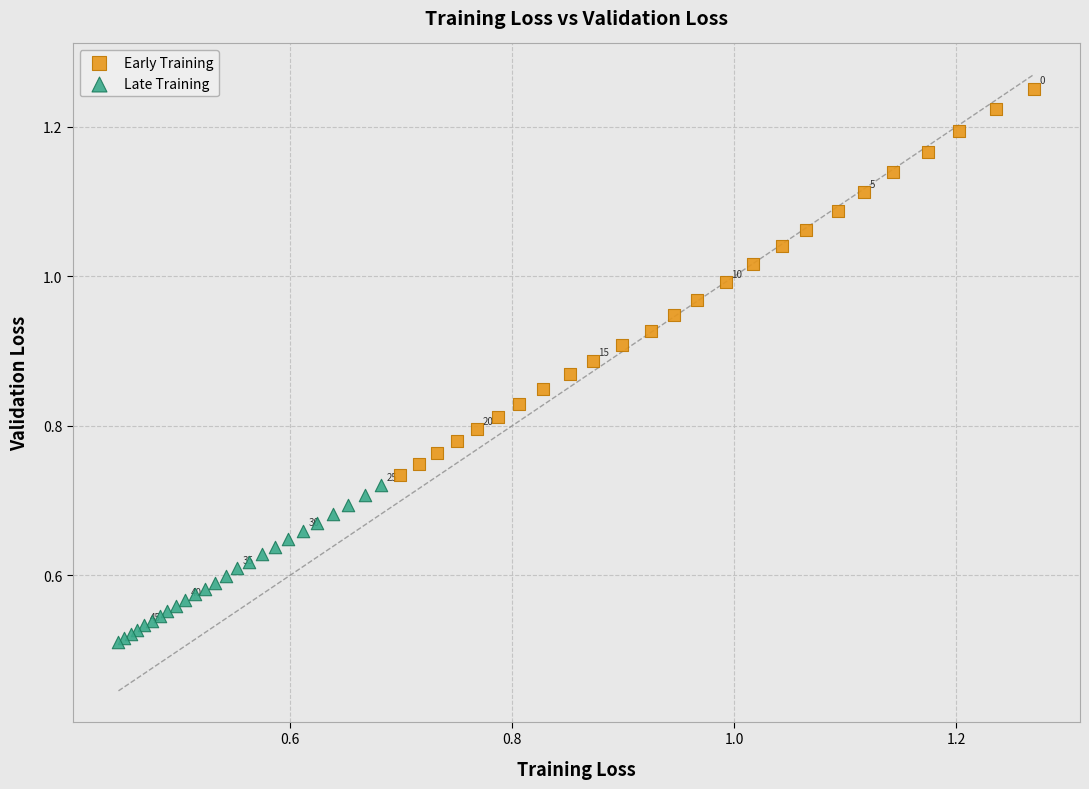

Which series reaches the maximum Y coordinate?

Early Training